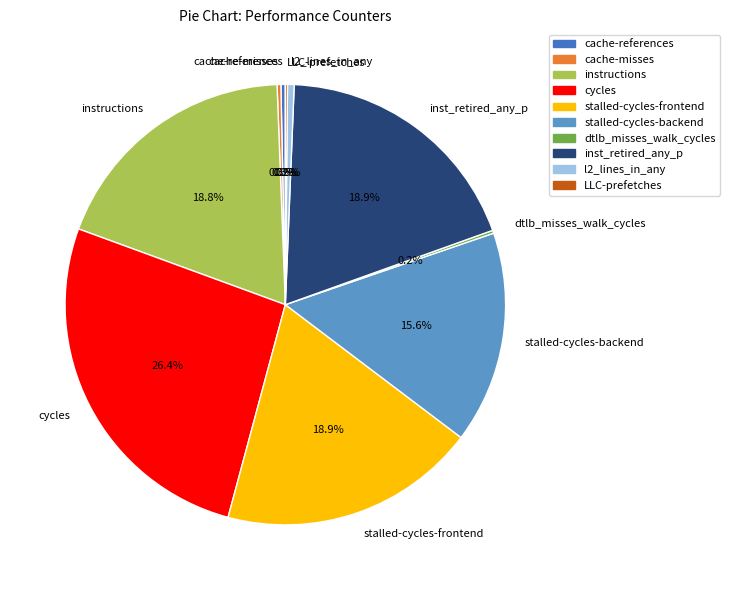

What is the largest slice in the pie chart?

cycles